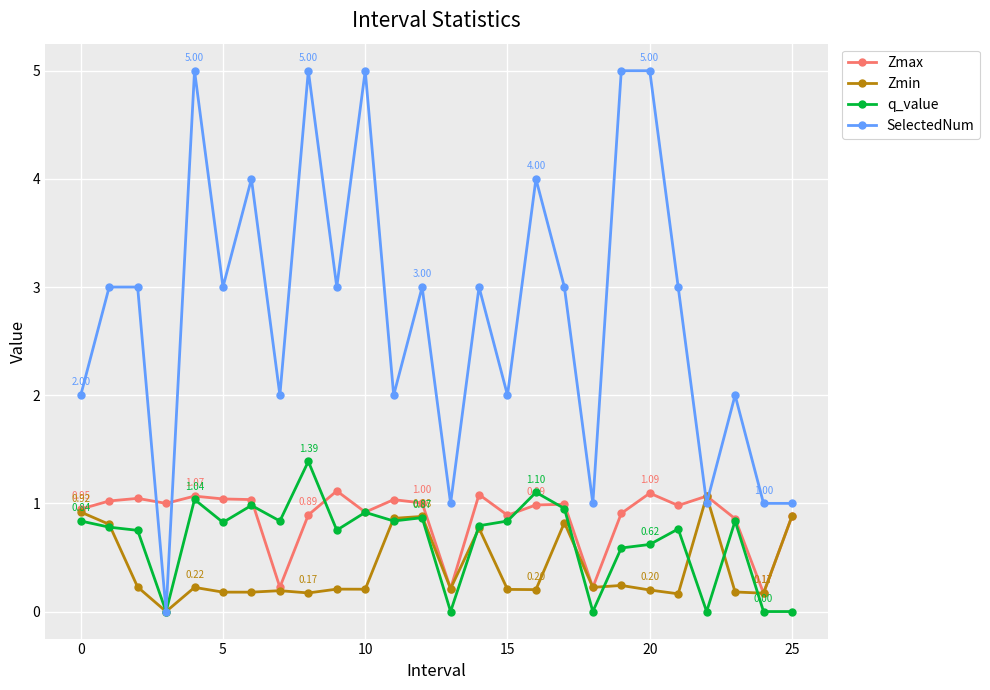

Which series has the widest spread of values?

SelectedNum